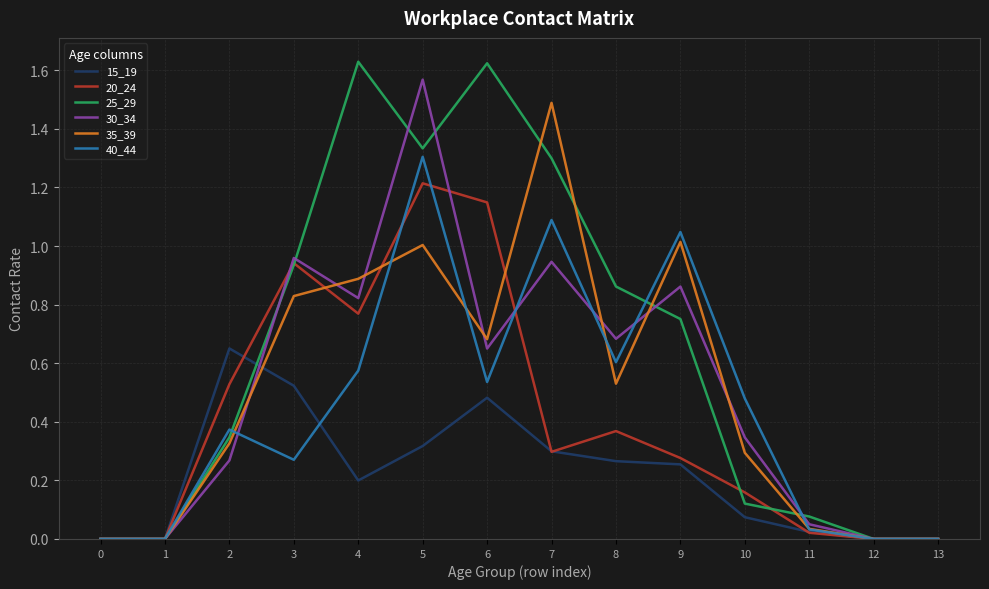

What is the spread (max minus min) of values at 7?

1.2